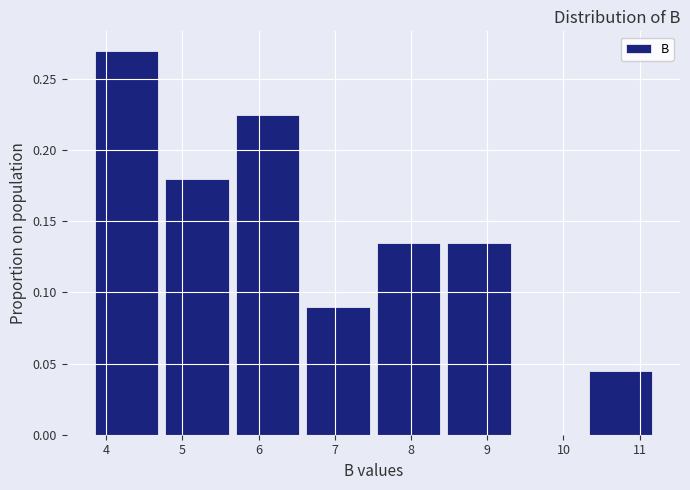

Reading left to right, list every bar in this chart as the range it spans on the x-axis followed by its height. Neither the bar edges nor the heights are printed on the chart, so give them approximately, as read against the axes.

3.8 to 4.7: 0.270
4.7 to 5.7: 0.180
5.7 to 6.6: 0.225
6.6 to 7.5: 0.090
7.5 to 8.4: 0.135
8.4 to 9.4: 0.135
9.4 to 10.3: 0
10.3 to 11.2: 0.045